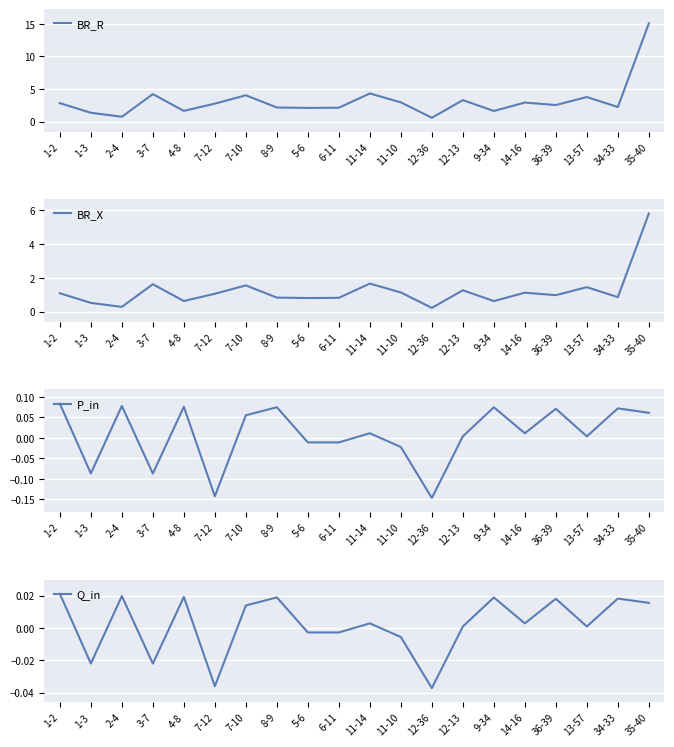

True or false: Q_in has more than 2 interior local peaks.

True